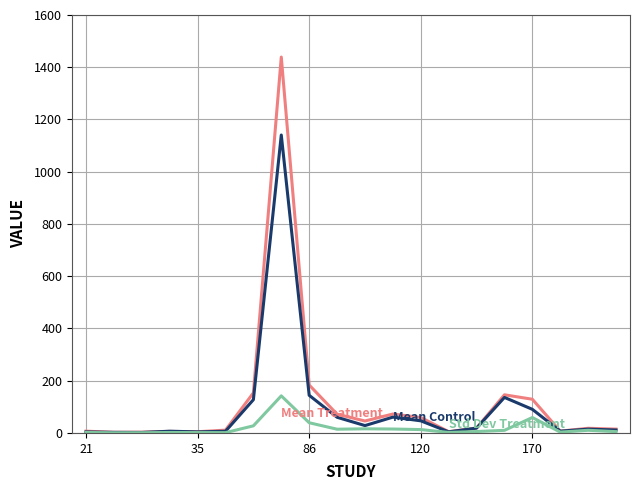

What is the maximum value shown in the chart?

1439.0